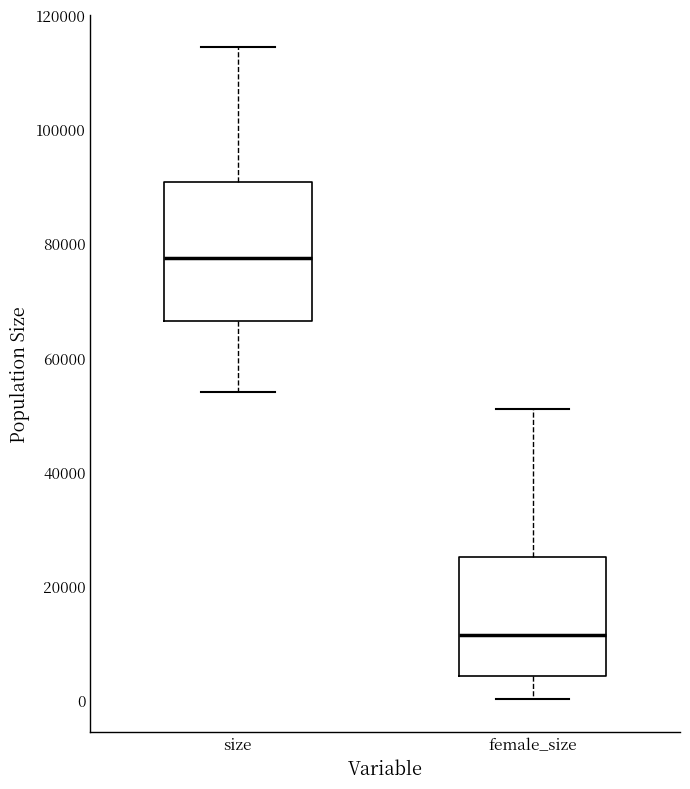

Which box has the highest median line?

size